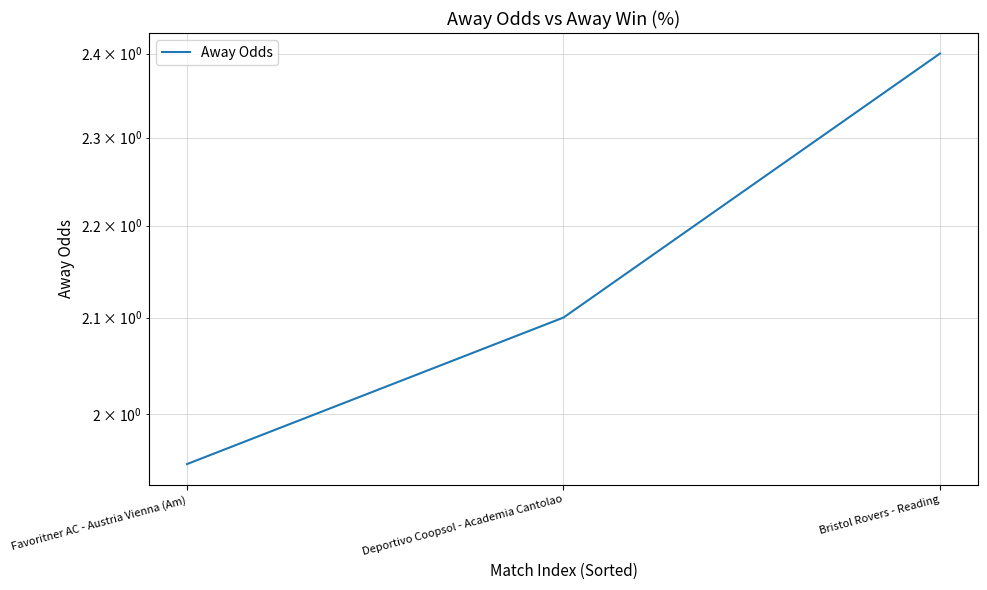

Count the number of values greater than 2.

2